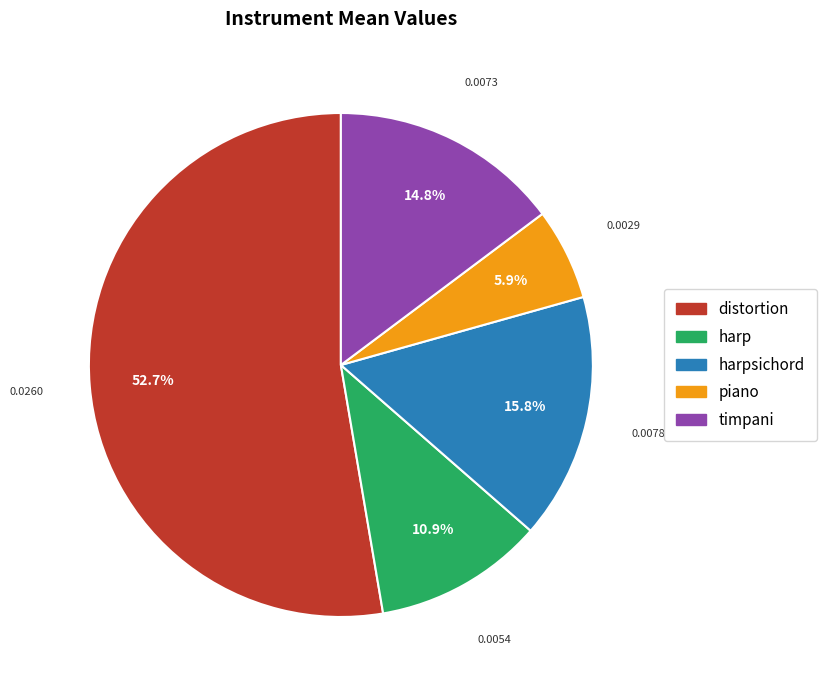

To the nearest percent, what is the difference between the largest and smallest slice percentages?

47%